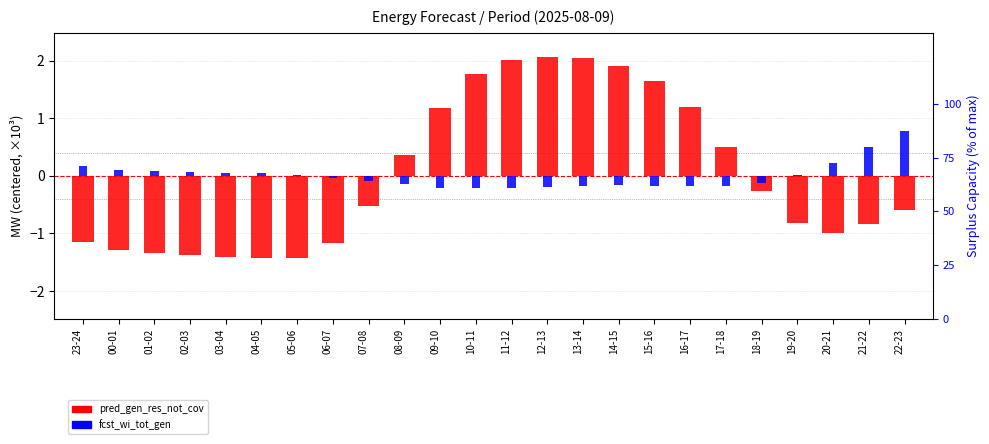

Which has a higher value, 22-23 or 01-02?

22-23